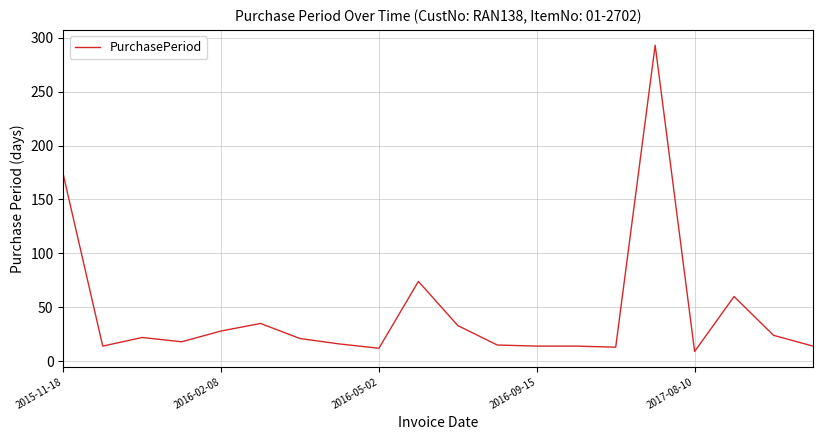

What is the minimum value shown in the chart?

9